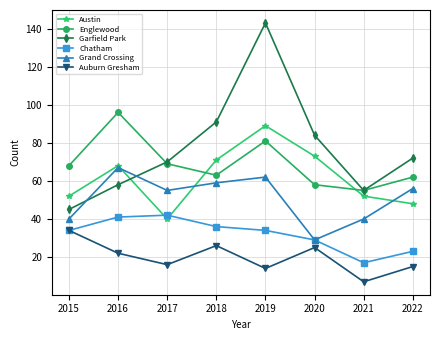

What is the greatest value displayed?

143